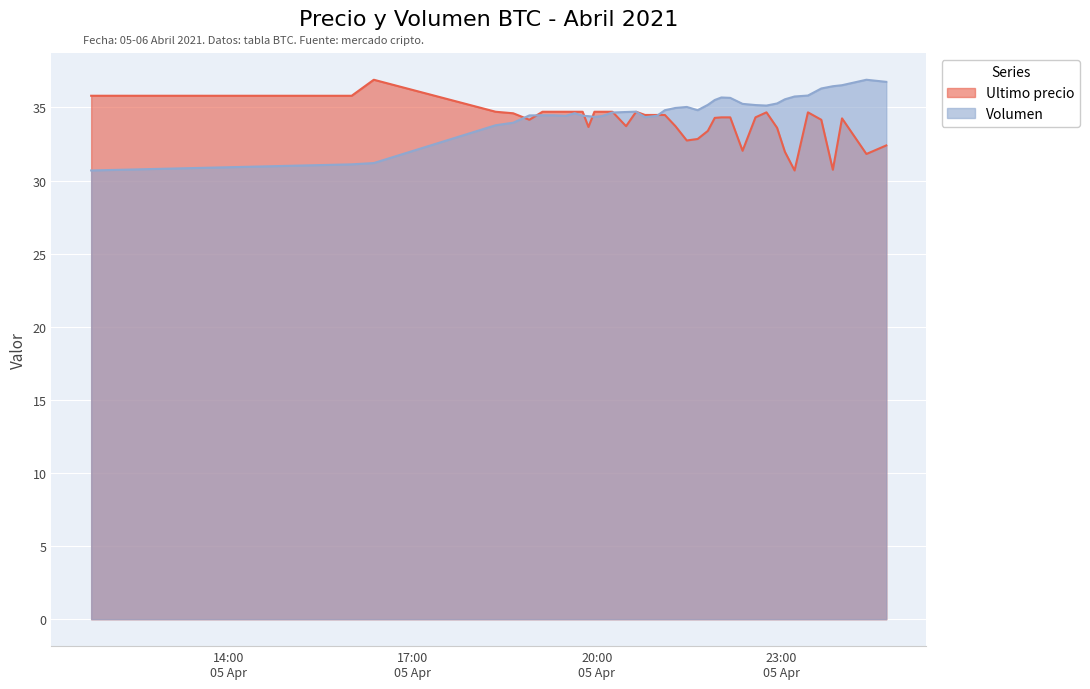

What is the sum of all Volumen values?

1390.6